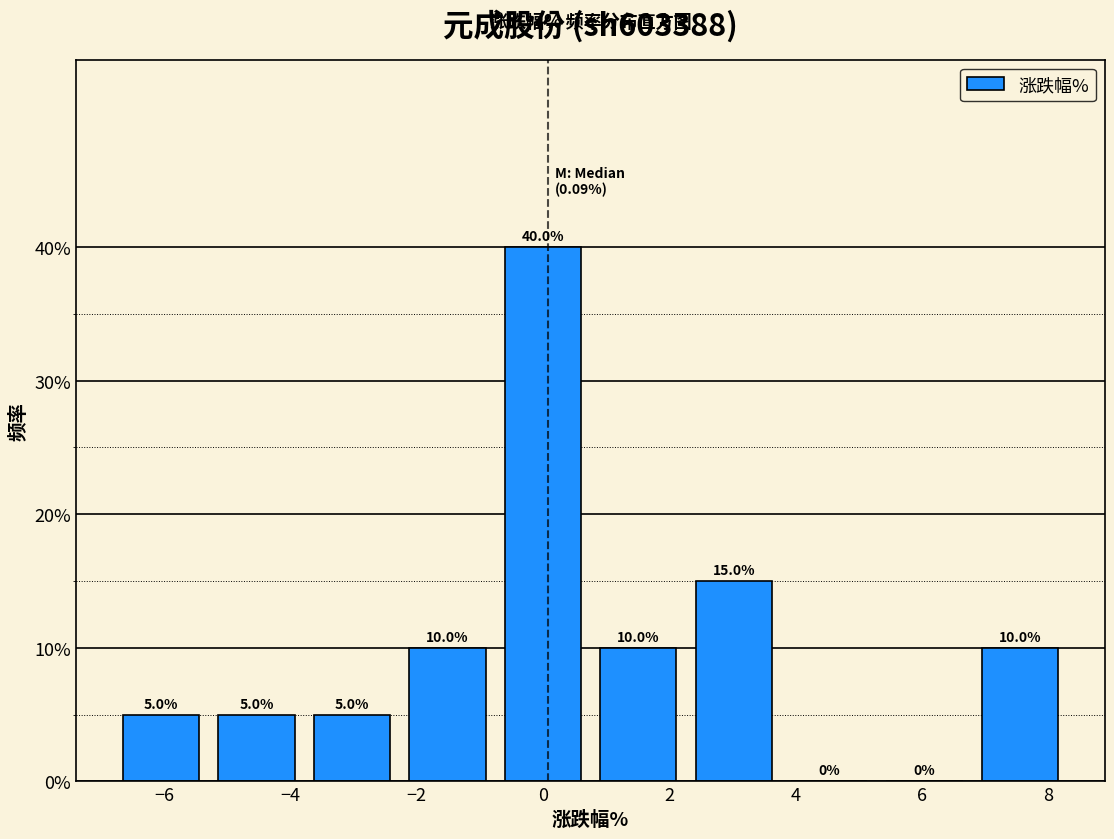

Which range on the x-axis has the tallest bar?

-0.8 to 0.8